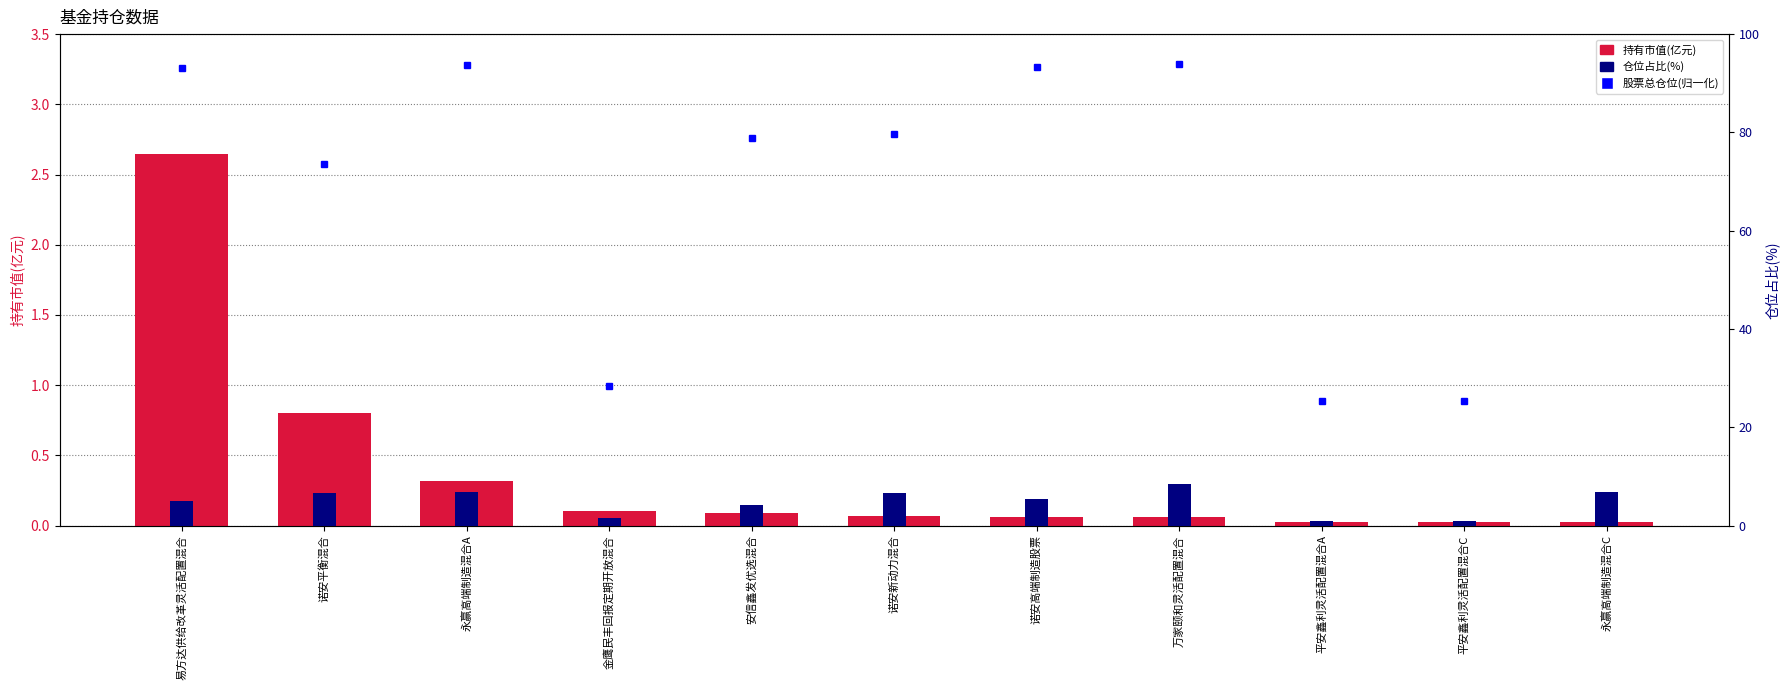

How many bars are there in total?

22